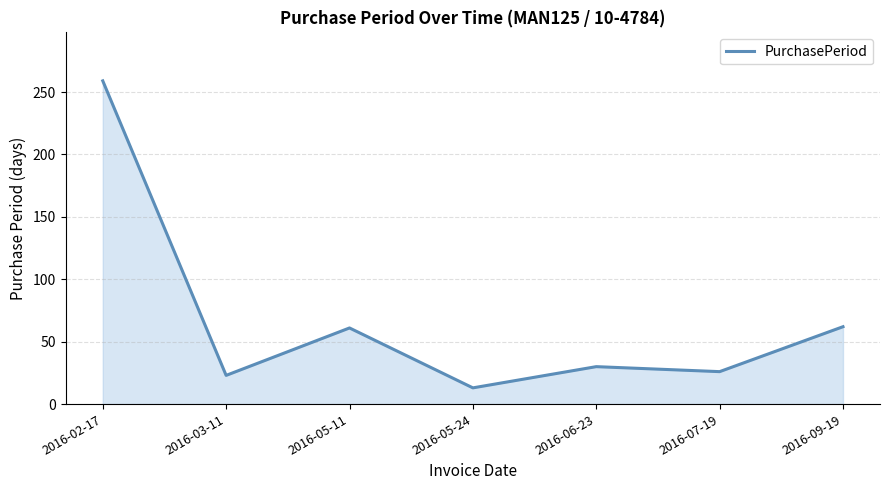

Approximately how many times larger is the value at 2016-05-11 compared to 2016-02-17?

0.2